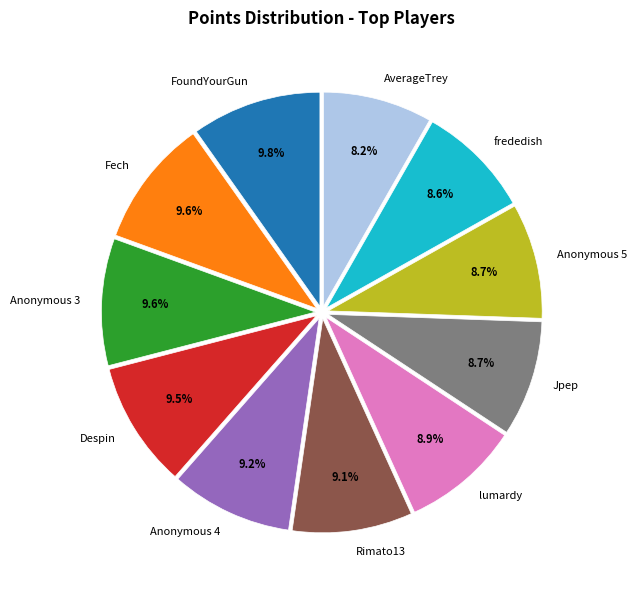

Is it true that Fech is 24% of the pie?

False